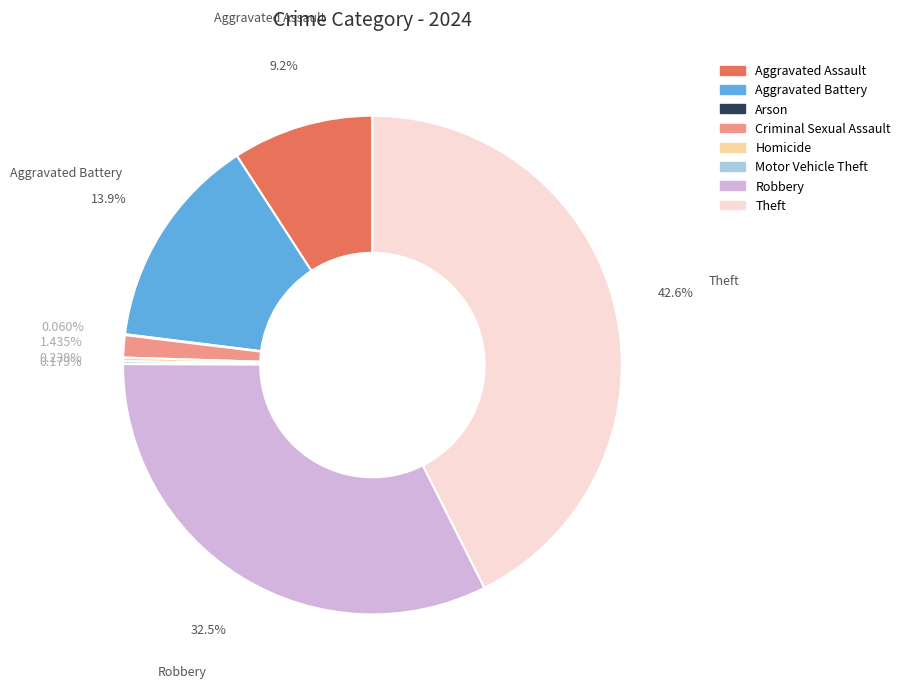

Which has a higher value, Aggravated Battery or Aggravated Assault?

Aggravated Battery